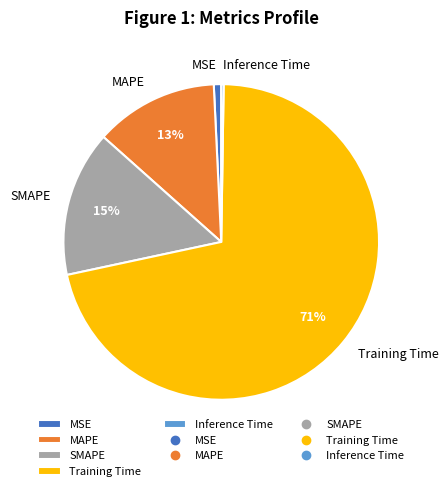

Which has a higher value, Training Time or MSE?

Training Time